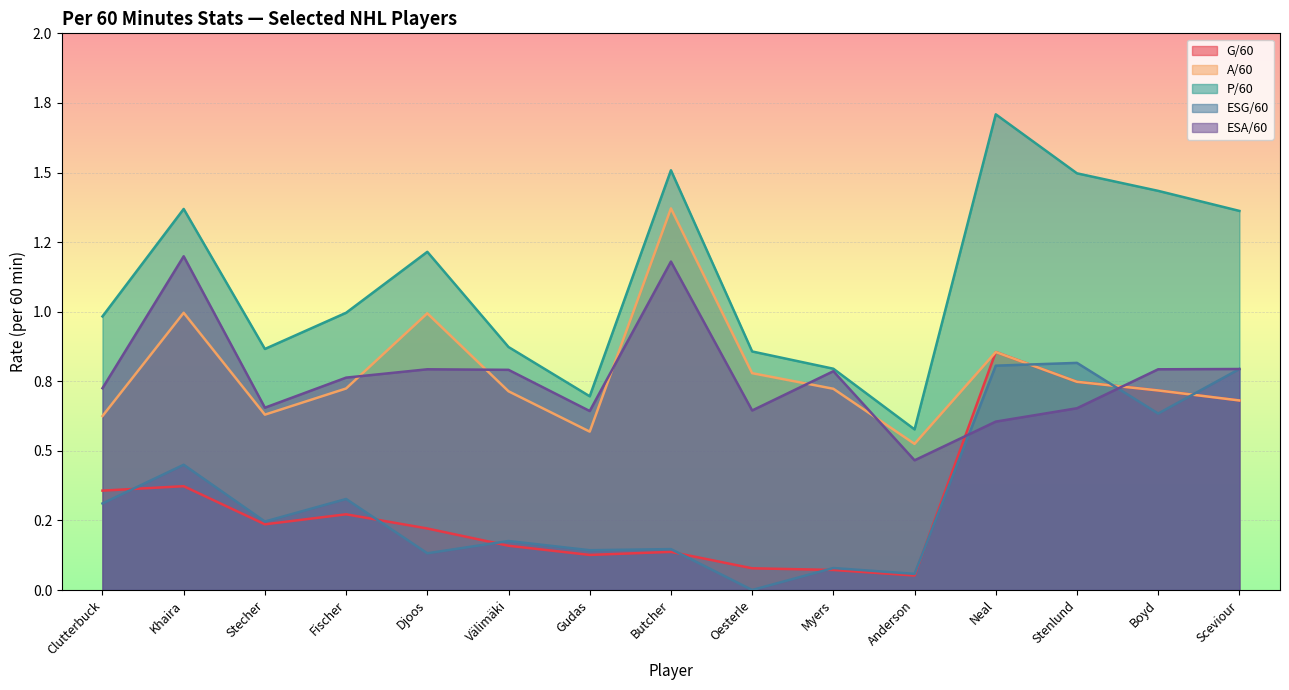

Between Stecher and Anderson, which is larger?

Stecher